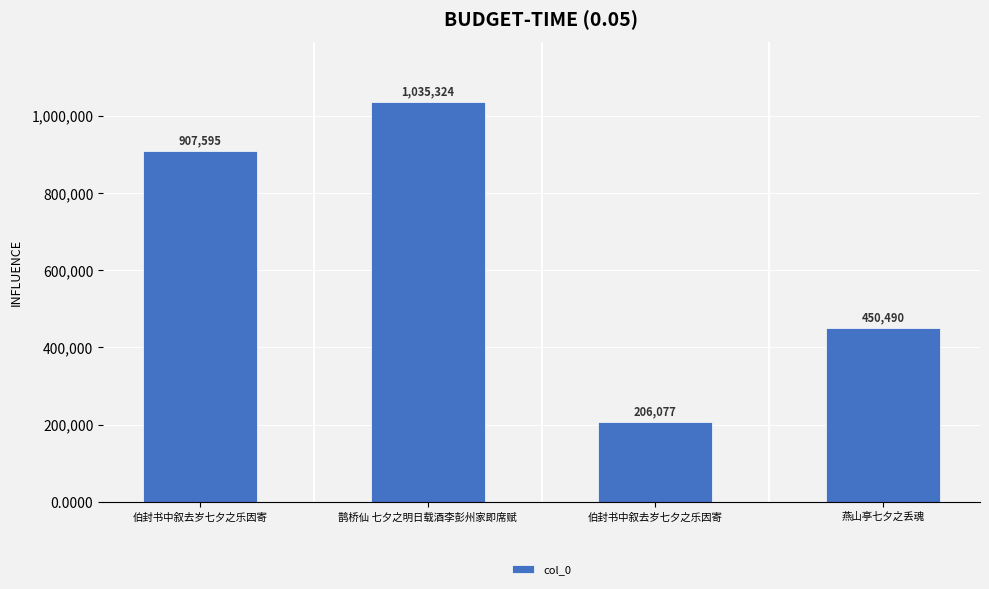

Reading left to right, what are all the values shown in this chart?

伯封书中叙去岁七夕之乐因寄=907595	鹊桥仙 七夕之明日载酒李彭州家即席赋=1035324	伯封书中叙去岁七夕之乐因寄=206077	燕山亭七夕之丢魂=450490